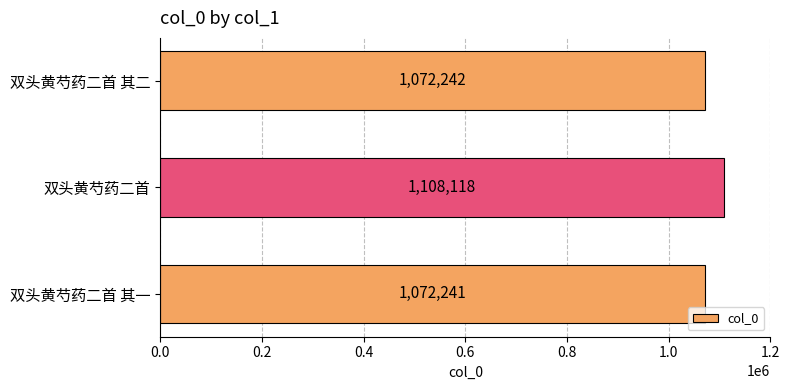

Between 双头黄芍药二首 其二 and 双头黄芍药二首, which is larger?

双头黄芍药二首